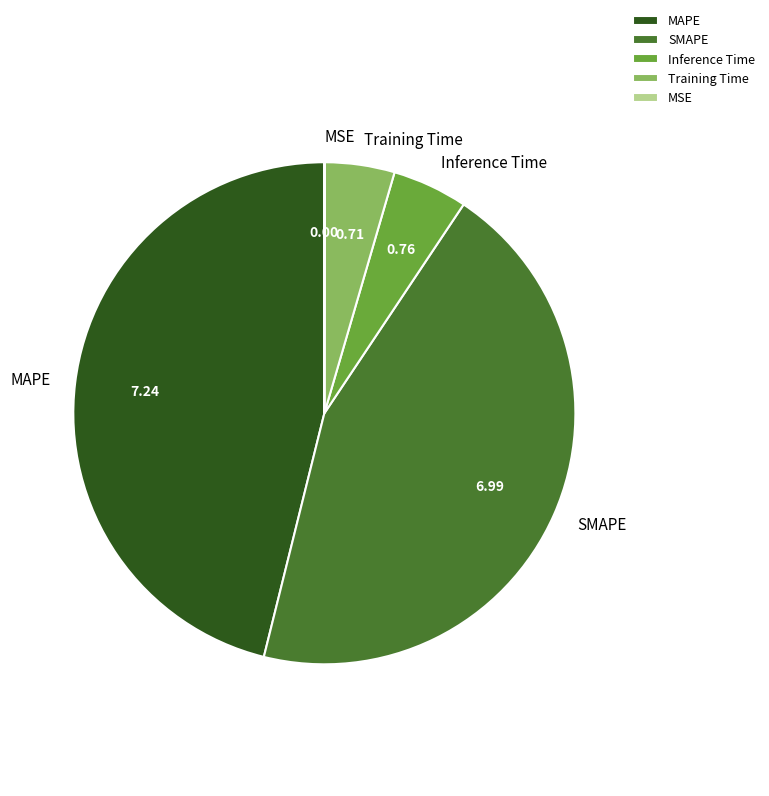

Which slice is the largest?

MAPE